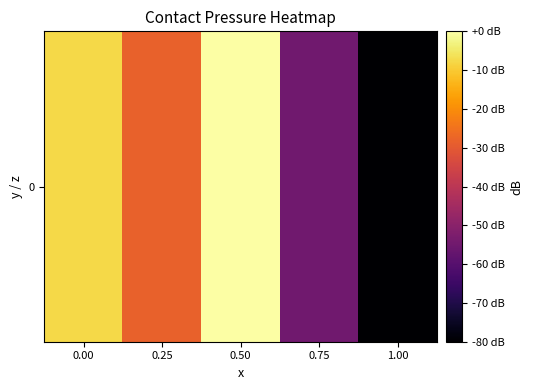

What is the difference between the values at 0.25 and 0.75?

26.6